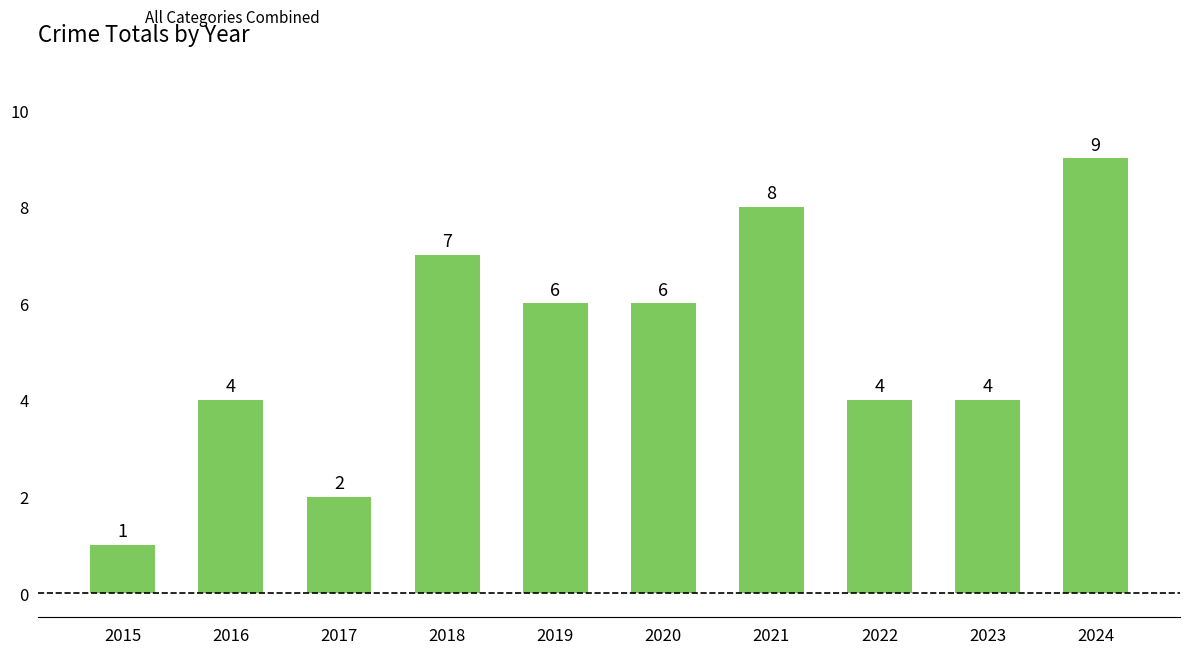

Which has a higher value, 2024 or 2019?

2024